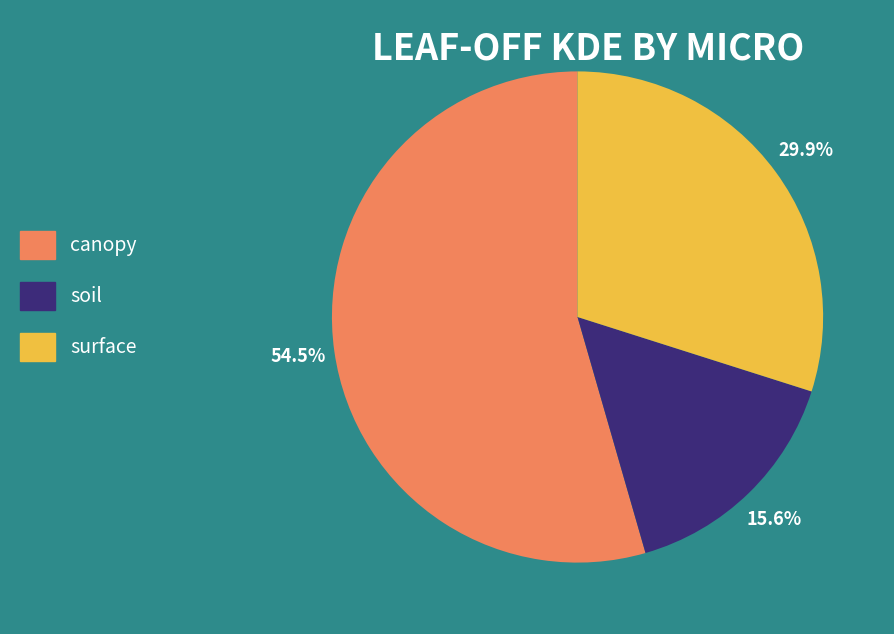

Between soil and surface, which is larger?

surface